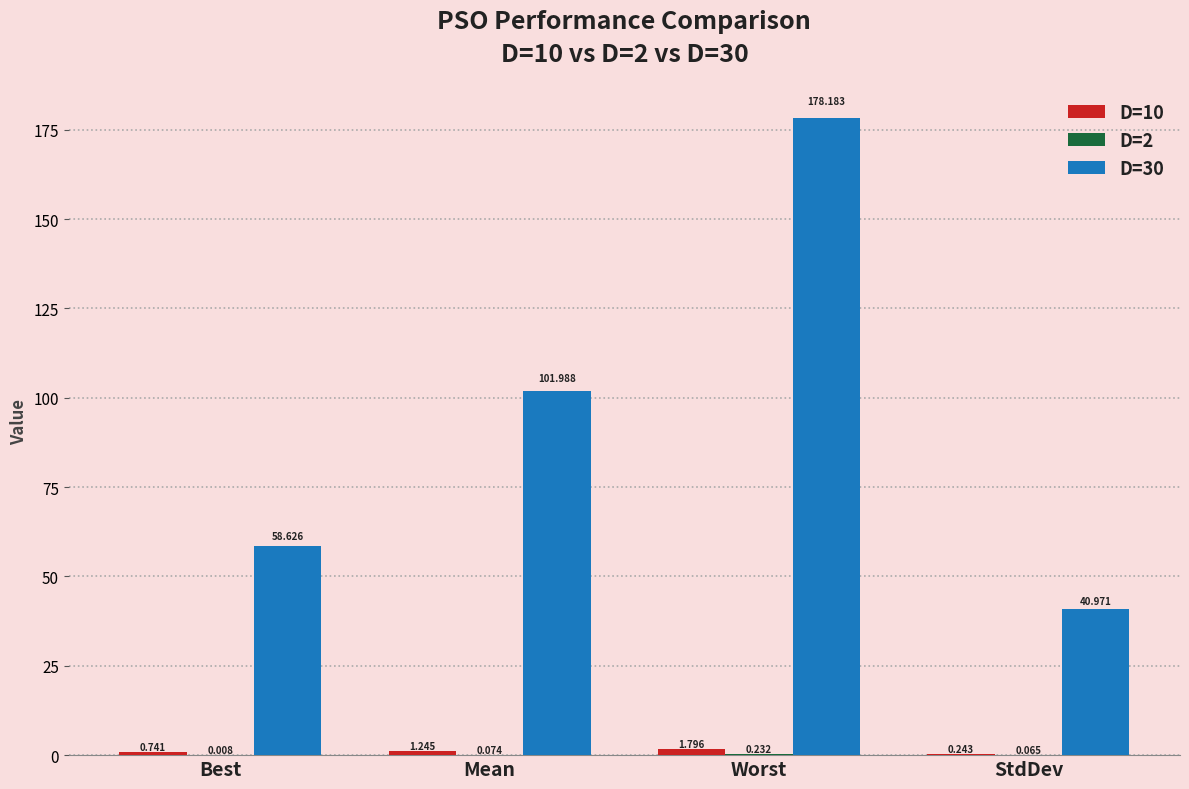

At which category does the chart reach its peak across all series?

Worst